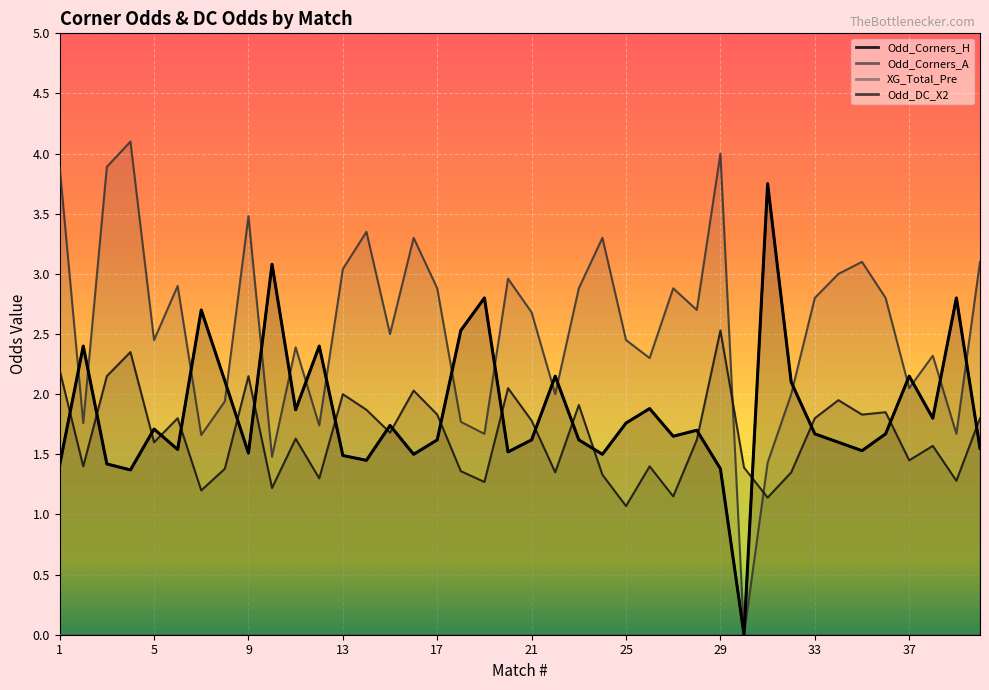

At which category is the sum across all series the highest?

29